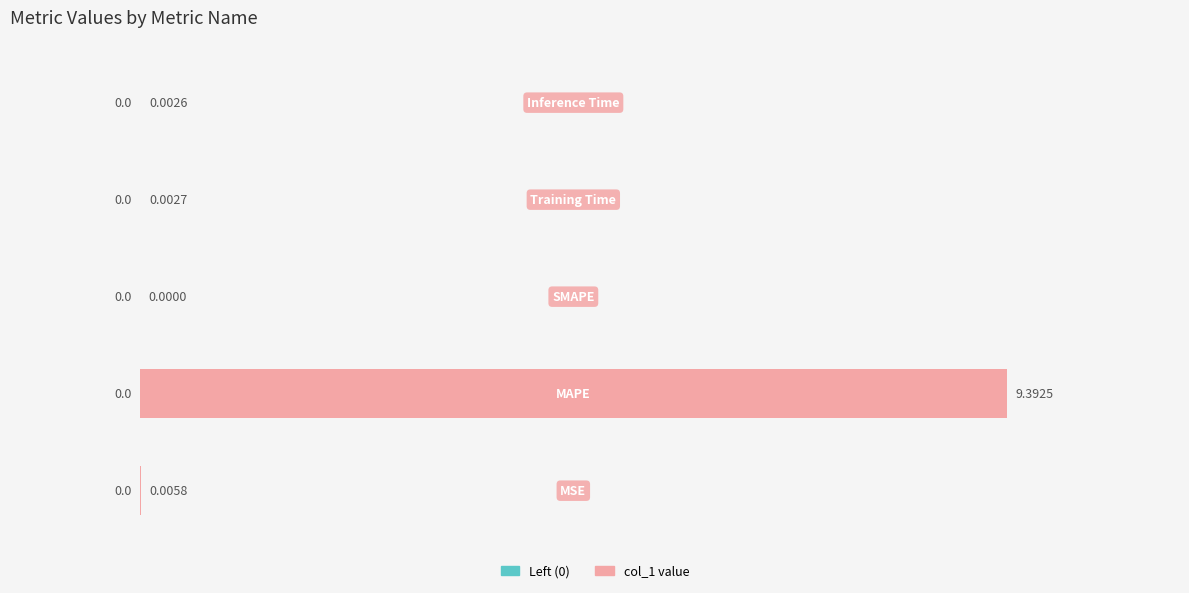

What is the sum of all values?

9.4